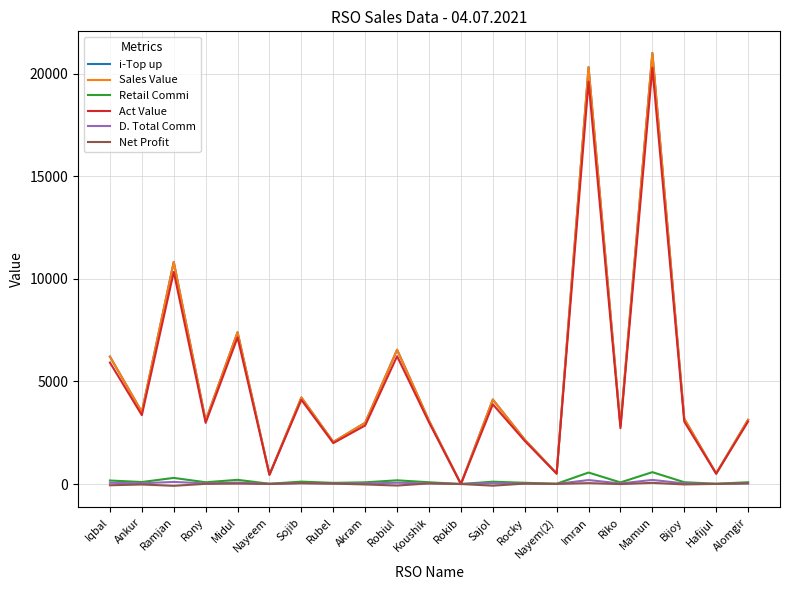

Does the chart have visible grid lines?

Yes